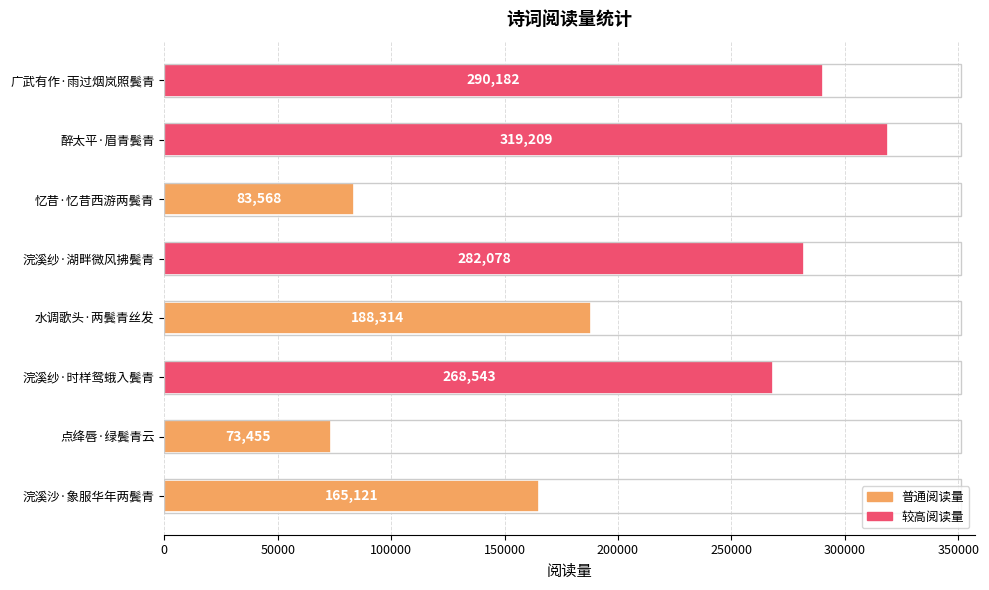

At which label is the value closest to 196332?

水调歌头·两鬓青丝发